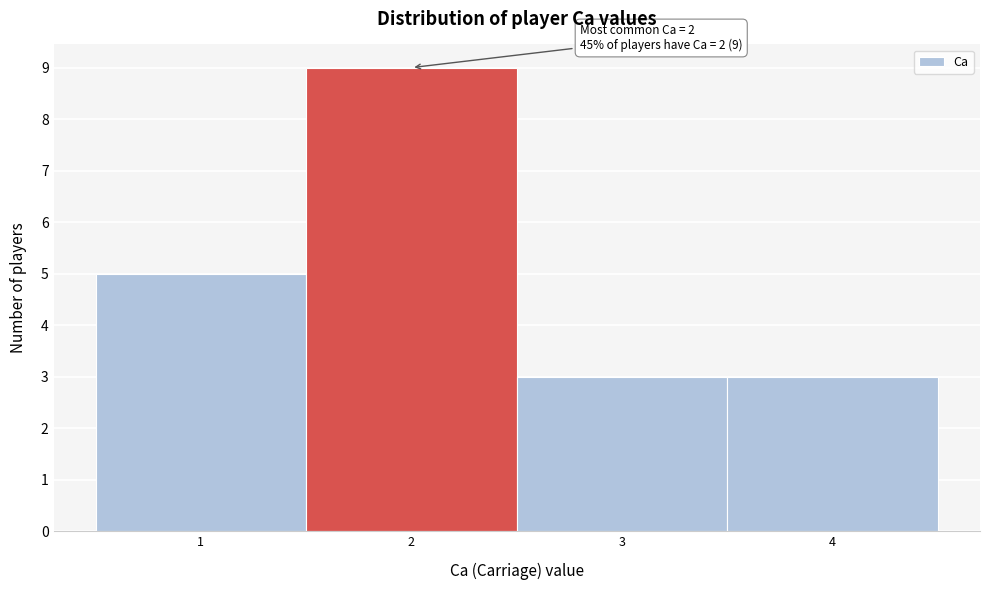

Over which range of the x-axis is the bar tallest?

1.5 to 2.5